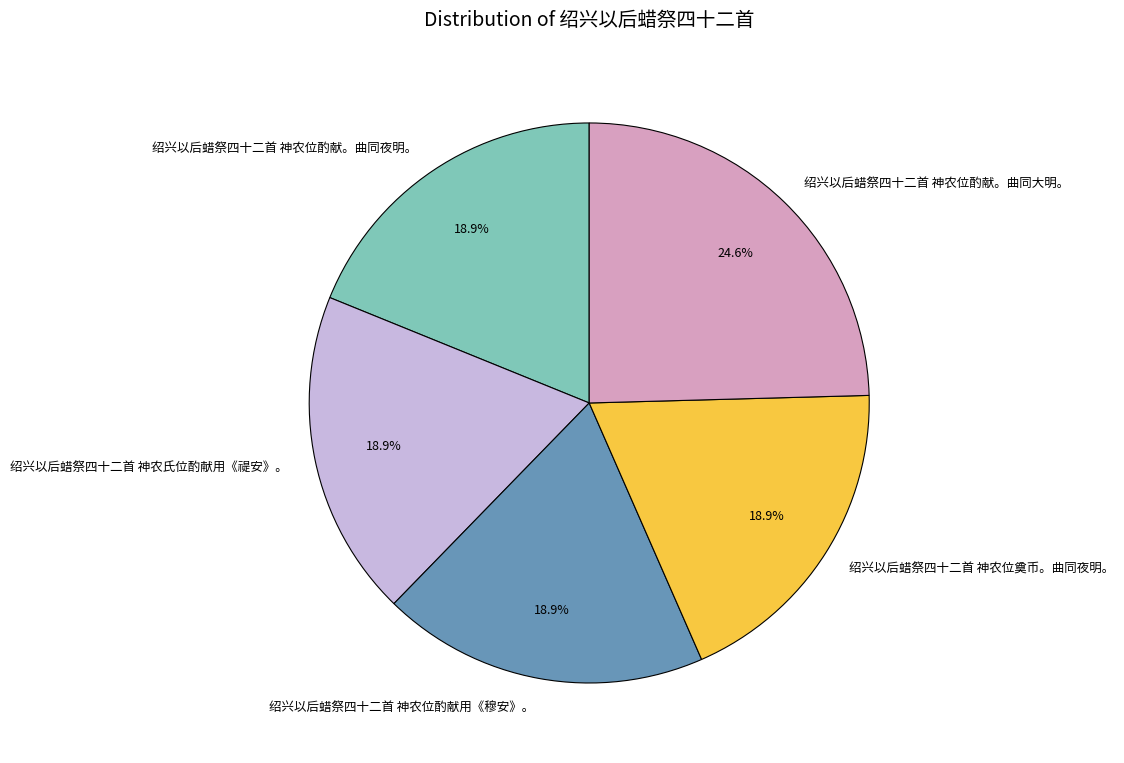

To the nearest percent, what percentage of the pie is 绍兴以后蜡祭四十二首 神农位酌献。曲同夜明。?

19%